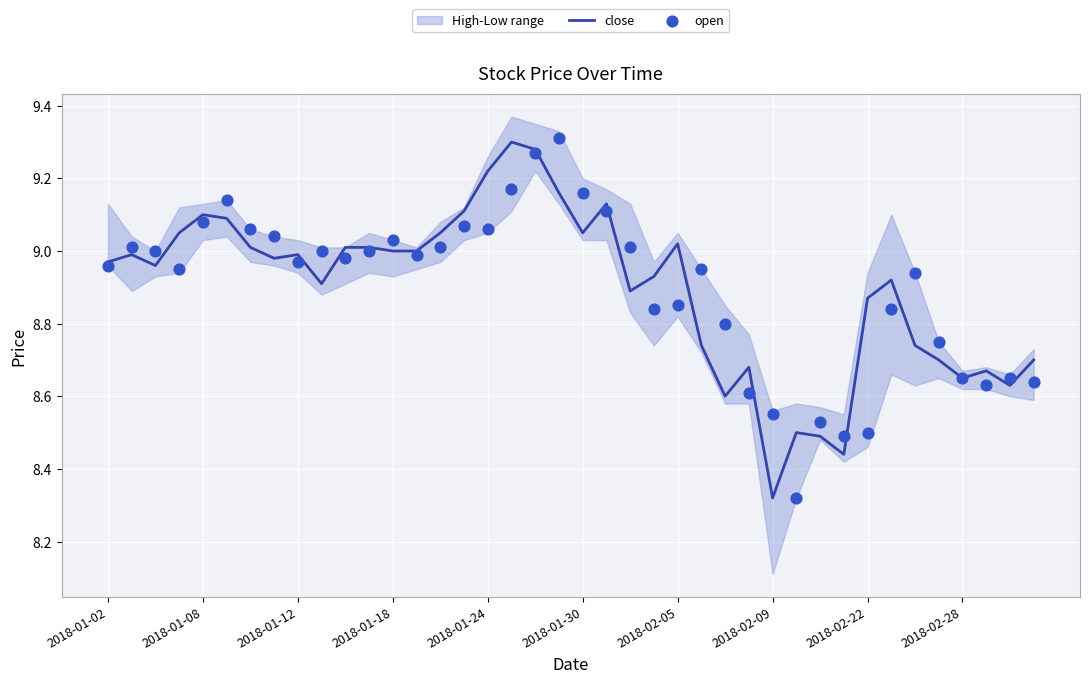

Which series contains the highest Y value?

open